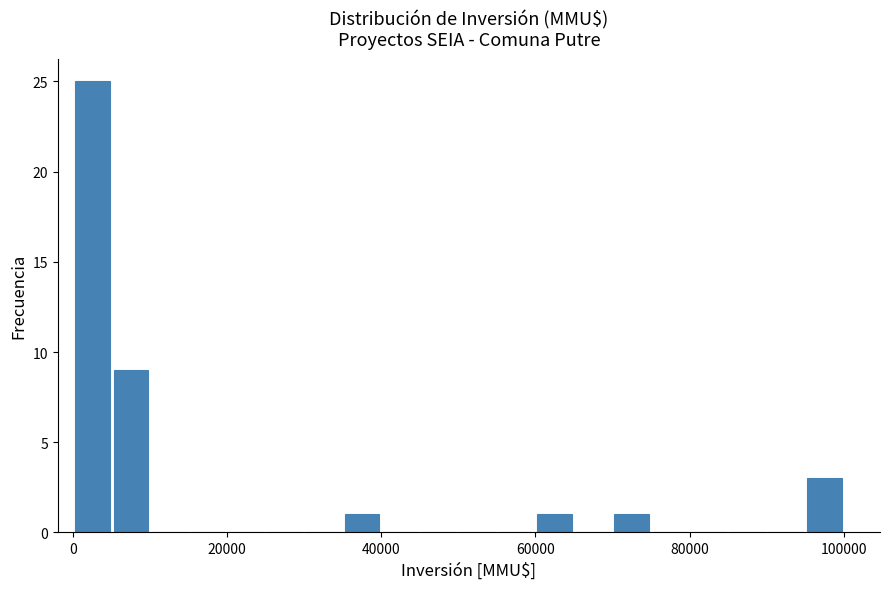

Around what value on the x-axis is the tallest bar? Give the approximate position of its centre, as read against the axis.

2000